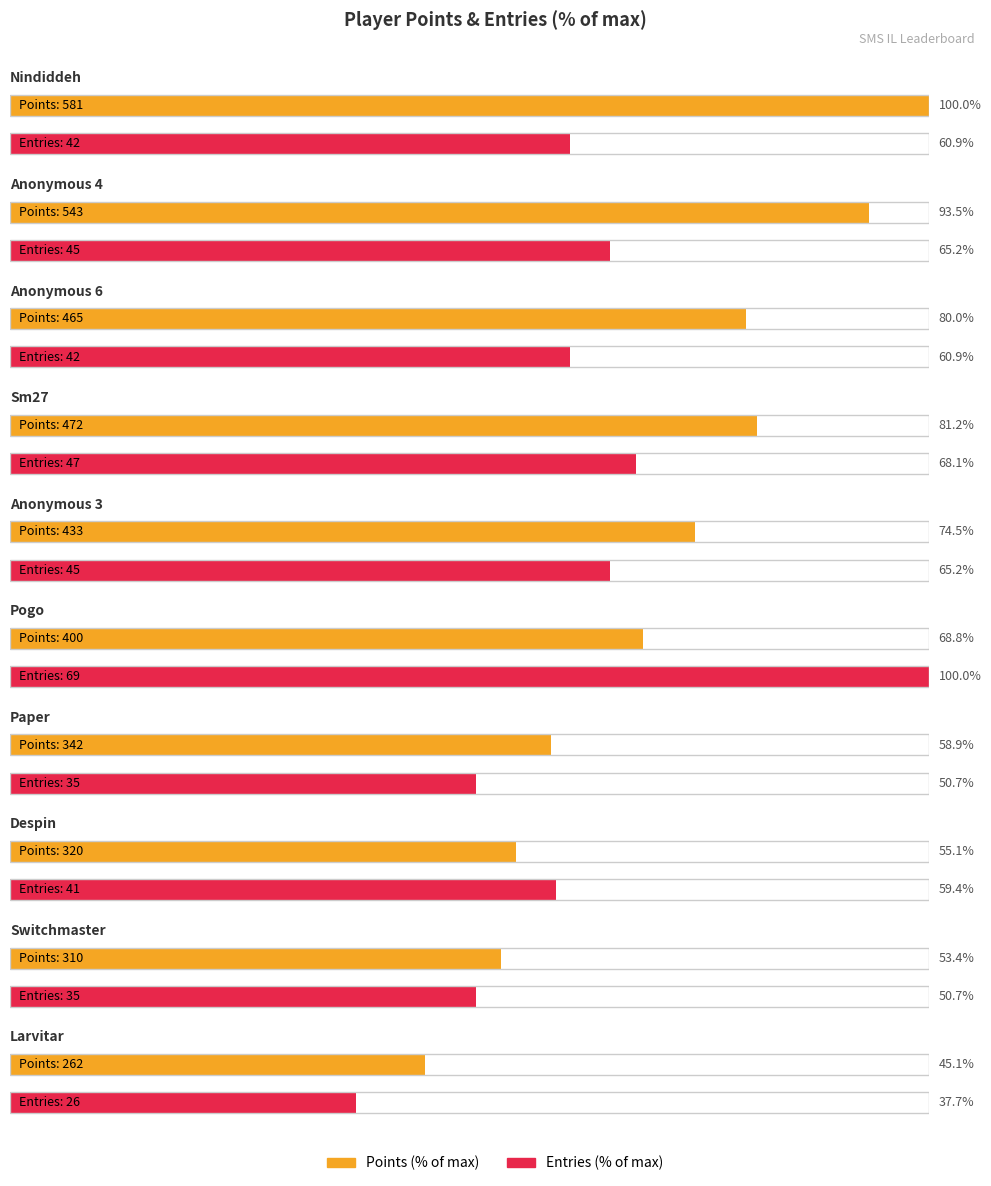

How many values in the Points series exceed 433?

4